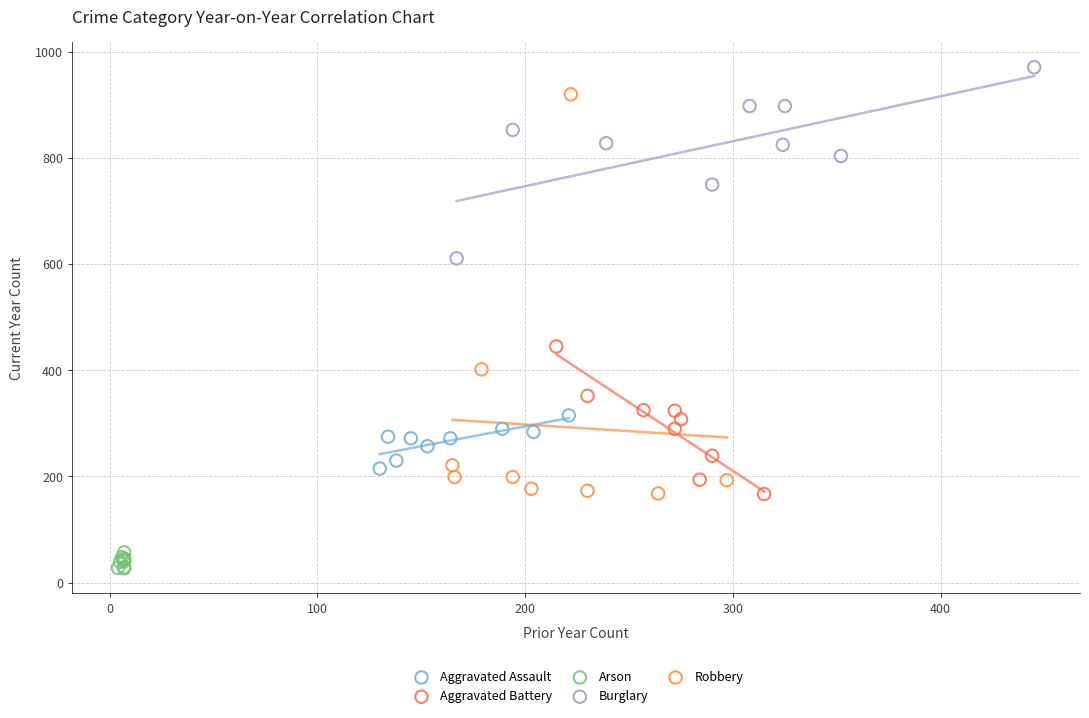

Which series reaches the maximum Y coordinate?

Burglary